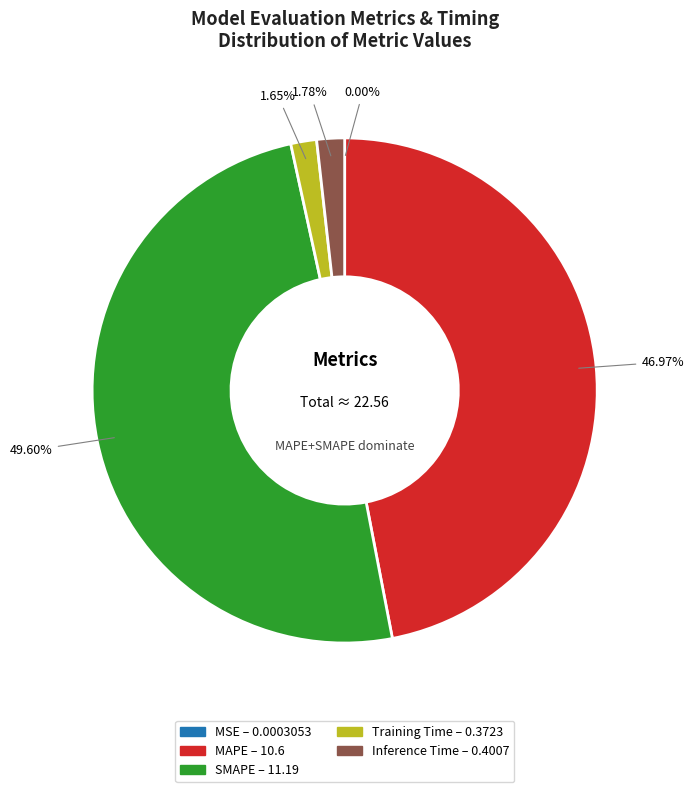

True or false: Training Time accounts for 2% of the total.

True